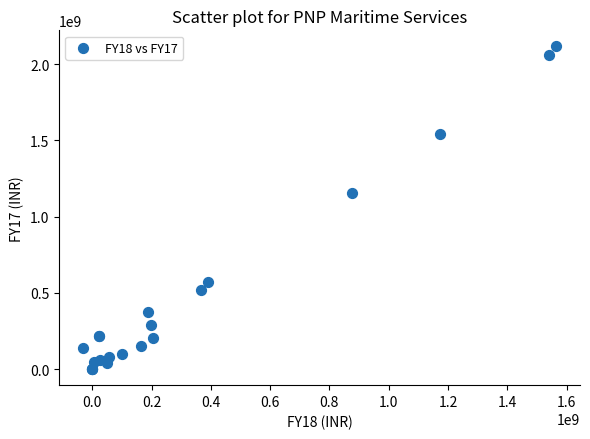

What Y value in the scatter plot is closest to 1058255000?

1156691000